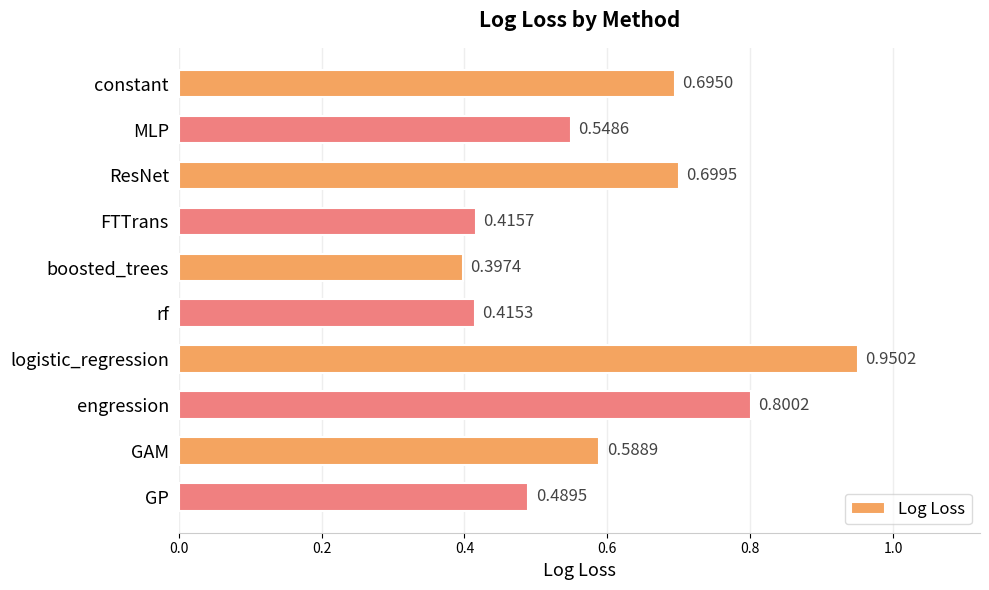

What is the label of the 2nd bar from the top?

MLP